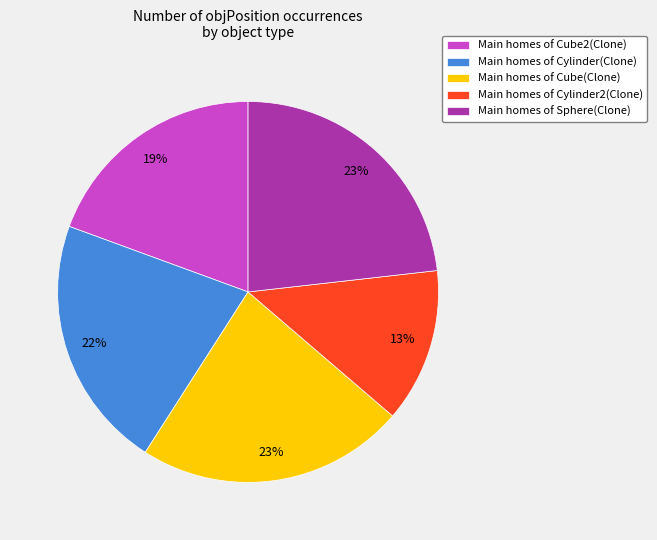

Which slice is the smallest?

Main homes of Cylinder2(Clone)